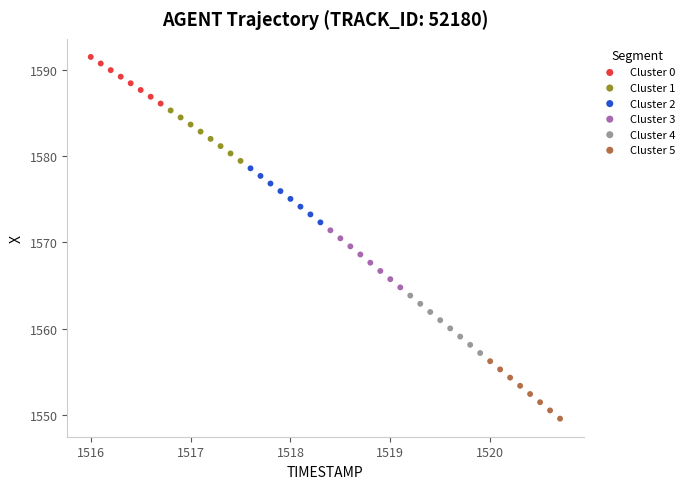

Which series reaches the maximum Y coordinate?

Cluster 0